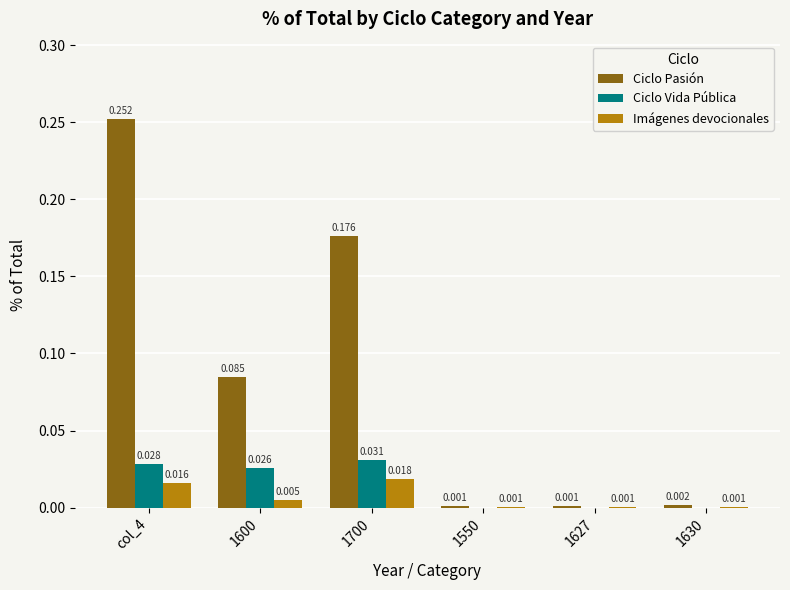

Between col_4 and 1550, which series saw the biggest shift?

Ciclo Pasión